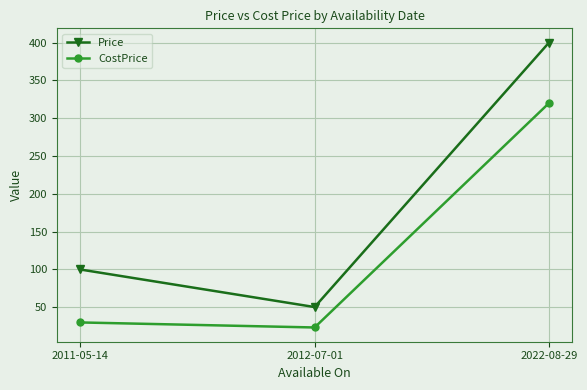

What is the label of the 3rd point from the right?

2011-05-14